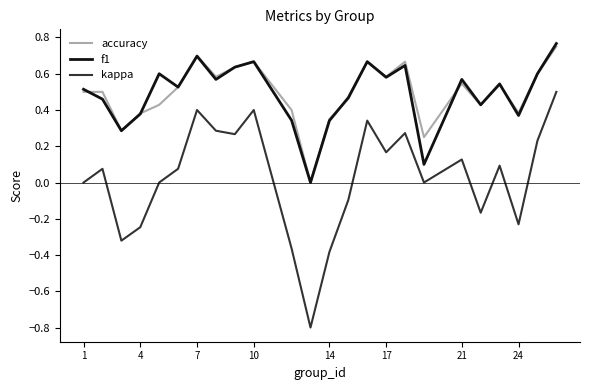

What is the smallest value displayed?

-0.8